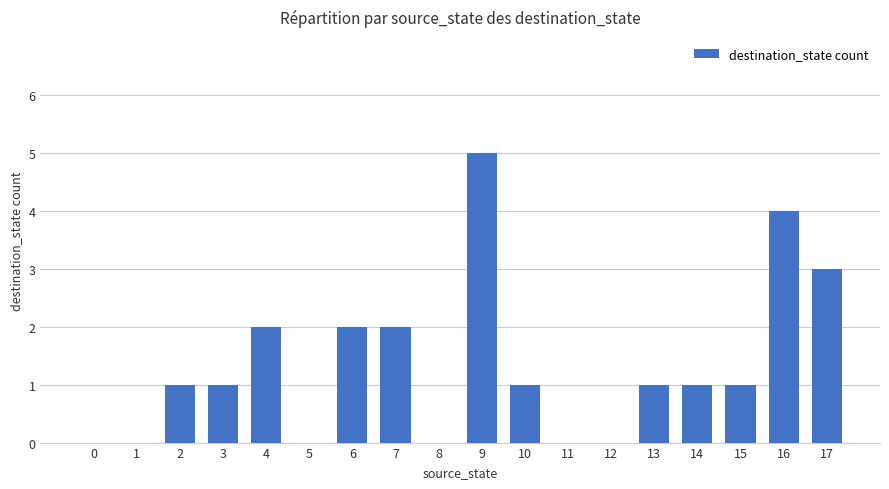

The value at 11 is 2. True or false?

False